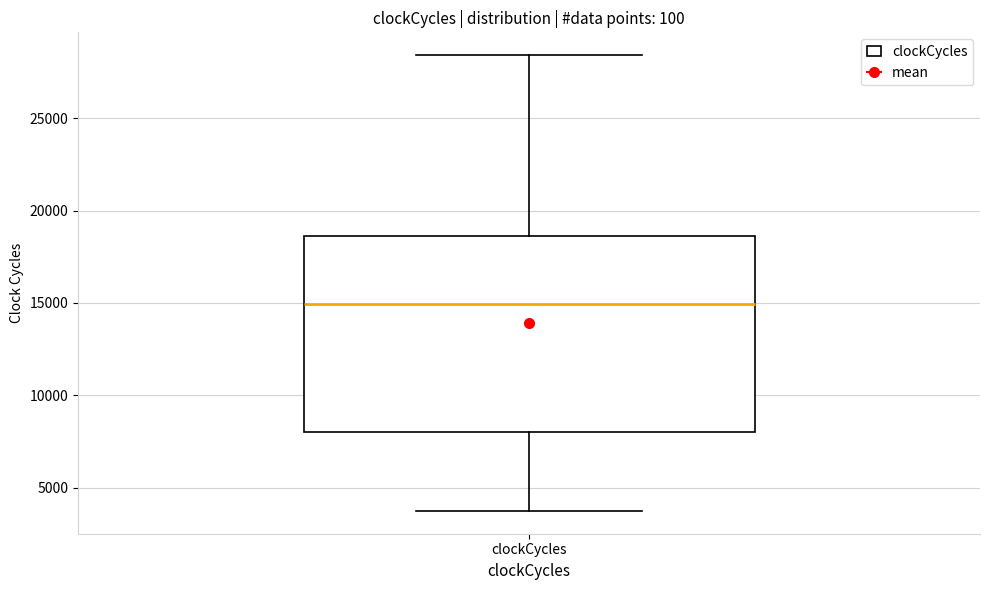

Transcribe this box plot: give where the median line is, the range the box spans, and where the two whiskers end, as read against the y-axis. The values are not printed on the chart, so give them approximately, as read against the axis.

median 15000, box 8000 to 18500, whiskers 3500 to 28500